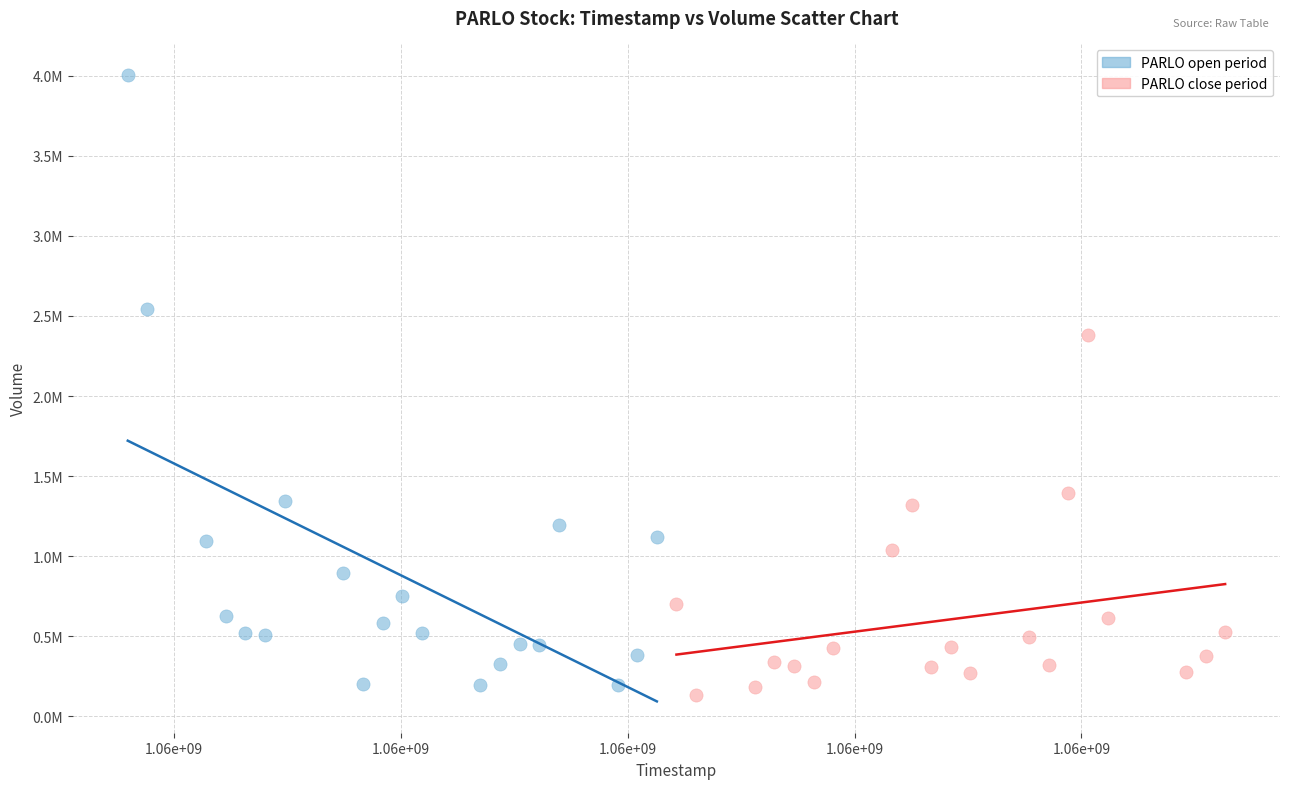

What are all the series names shown in the legend?

PARLO open period, PARLO close period